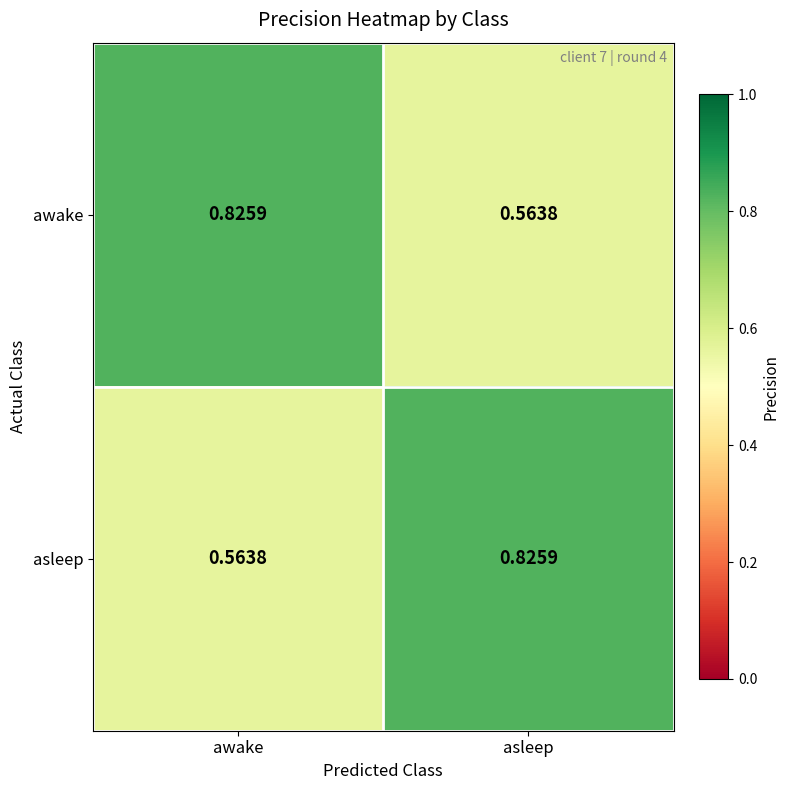

At which label is asleep closest to 0?

awake